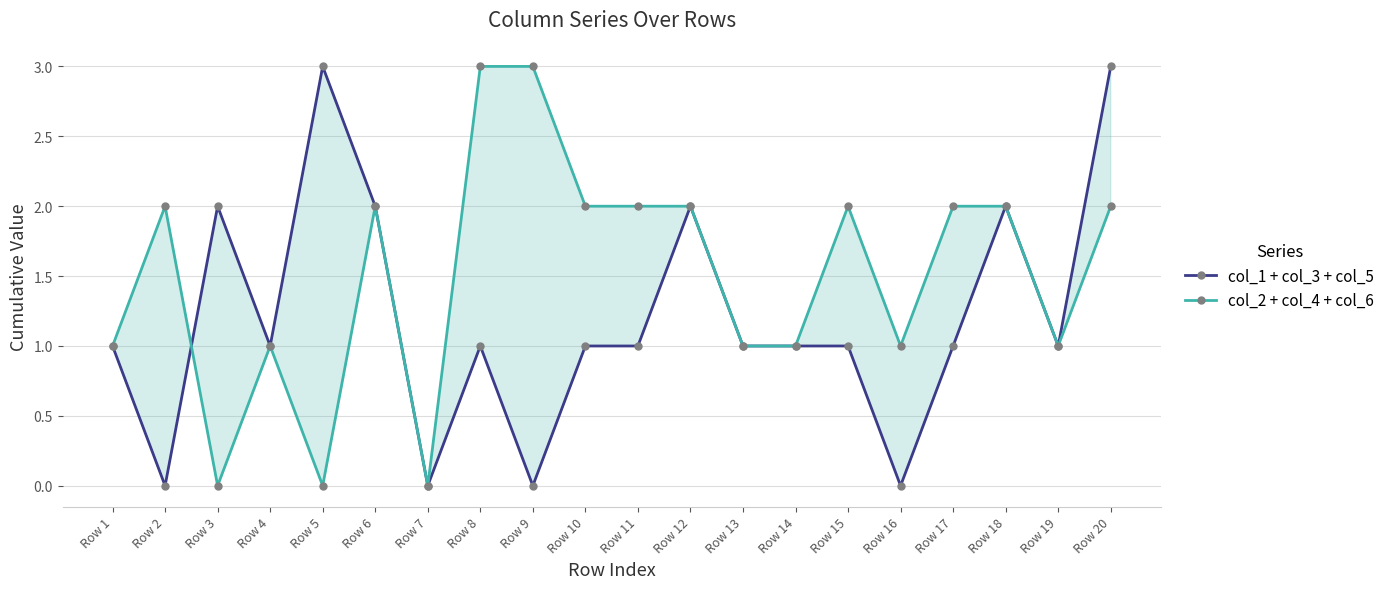

The col_2 + col_4 + col_6 series shows 1 at Row 6. True or false?

False